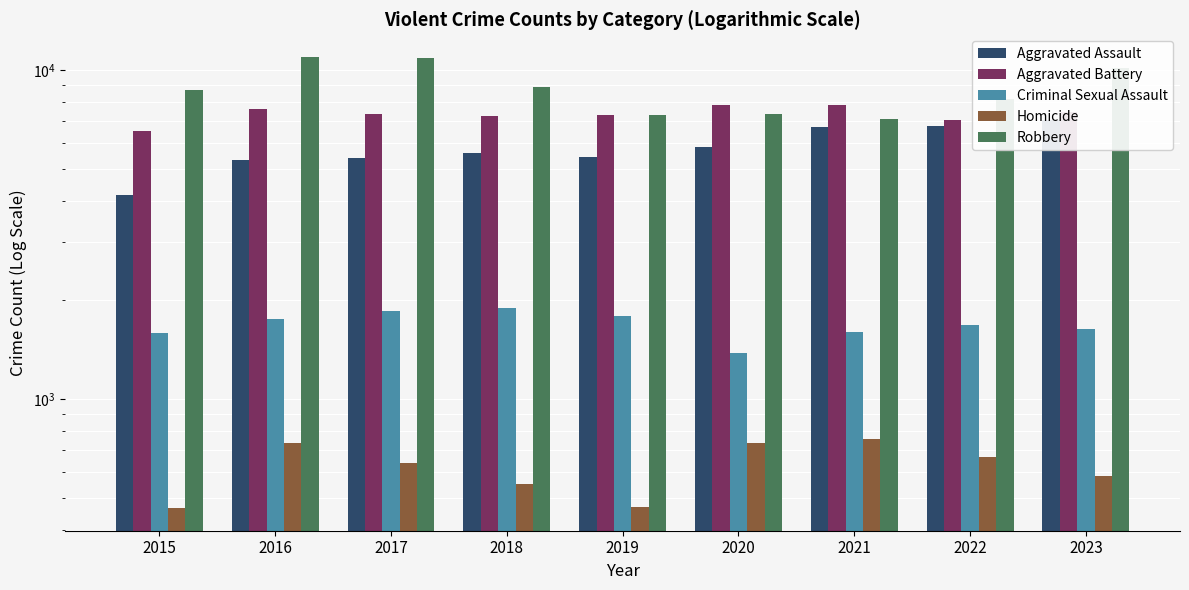

The Criminal Sexual Assault series shows 1584 at 2015. True or false?

True